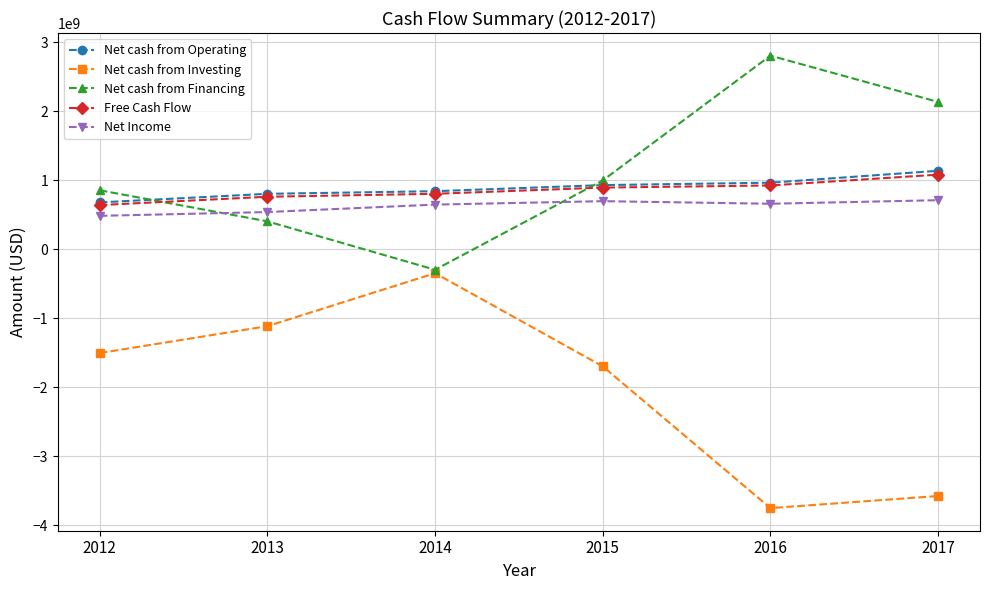

What is the lowest value of the Net cash from Investing series?

-3752856000